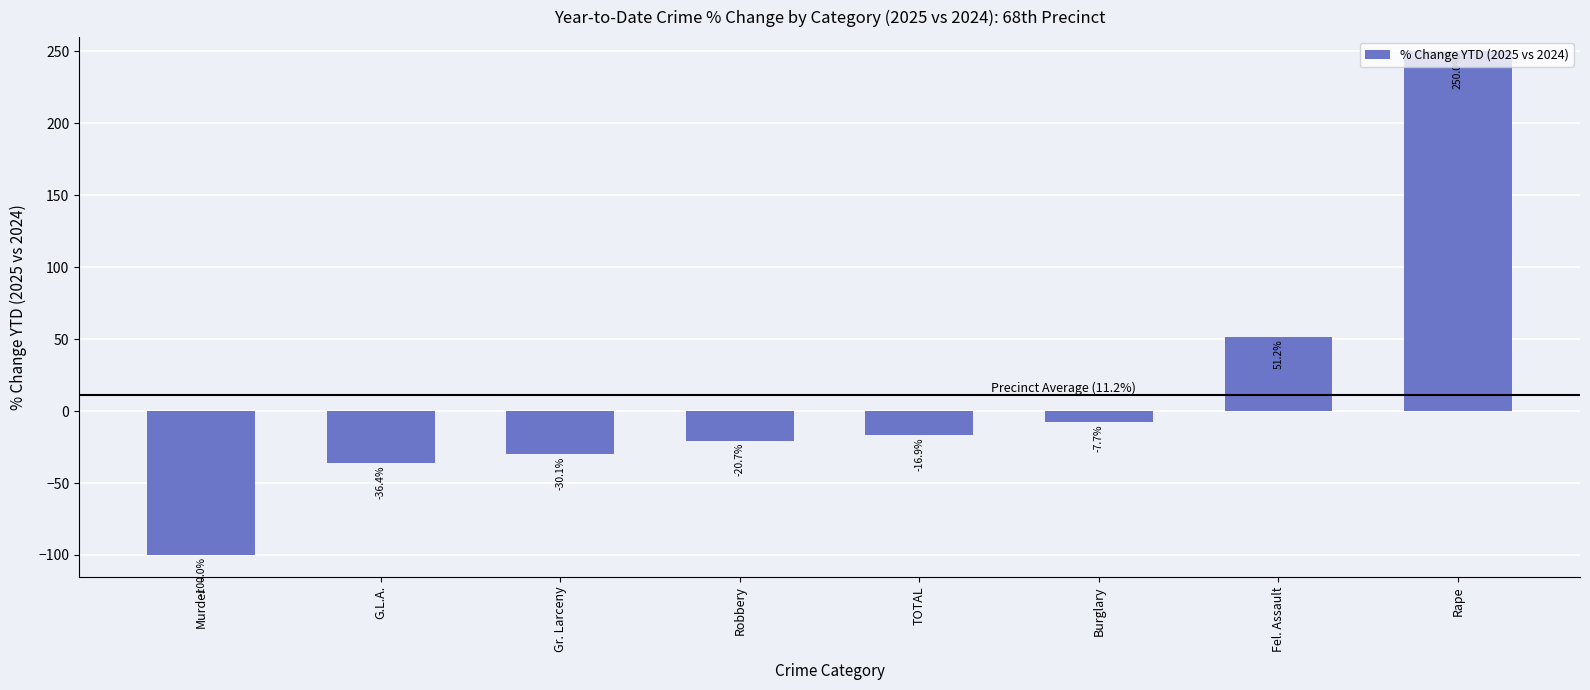

Reading right to left, extract all data points from this chart.

250.0	51.2	-7.7	-16.9	-20.7	-30.1	-36.4	-100.0